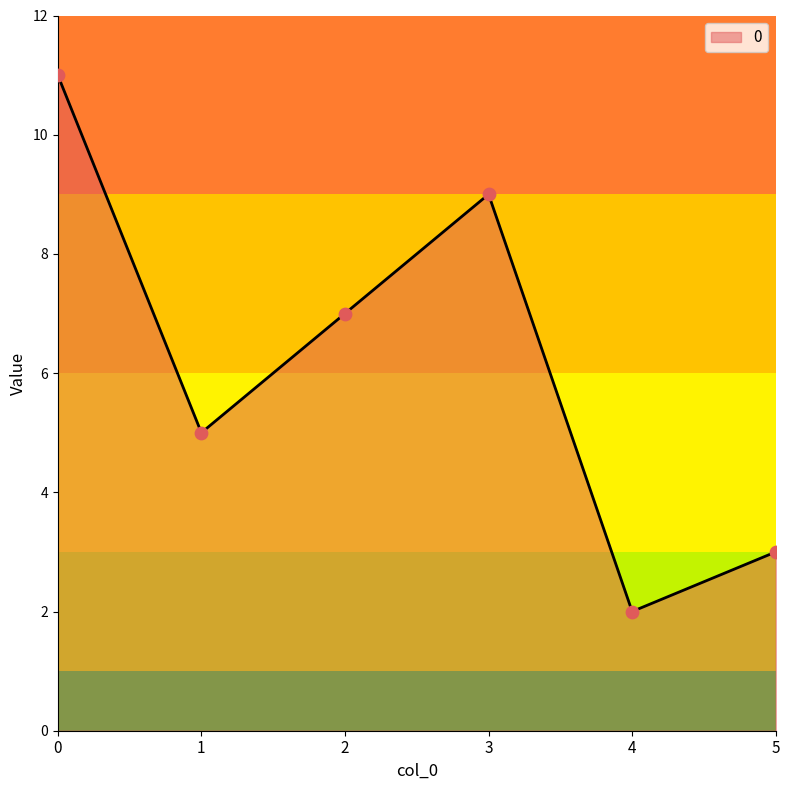

What is the ratio of the value at 0 to the value at 2?

1.6